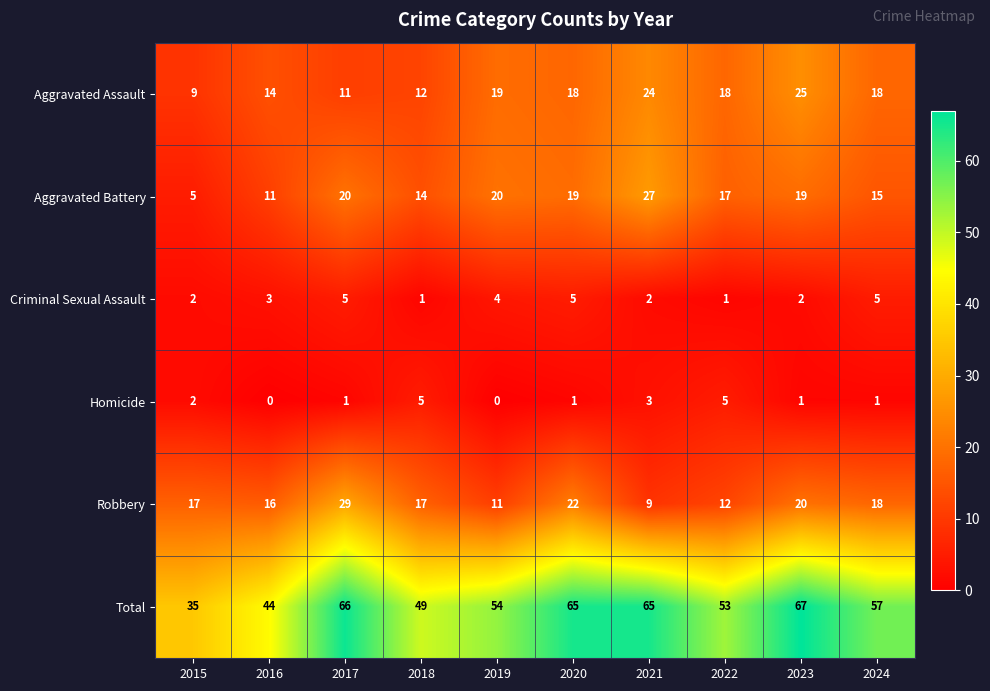

How many series are shown in this chart?

6